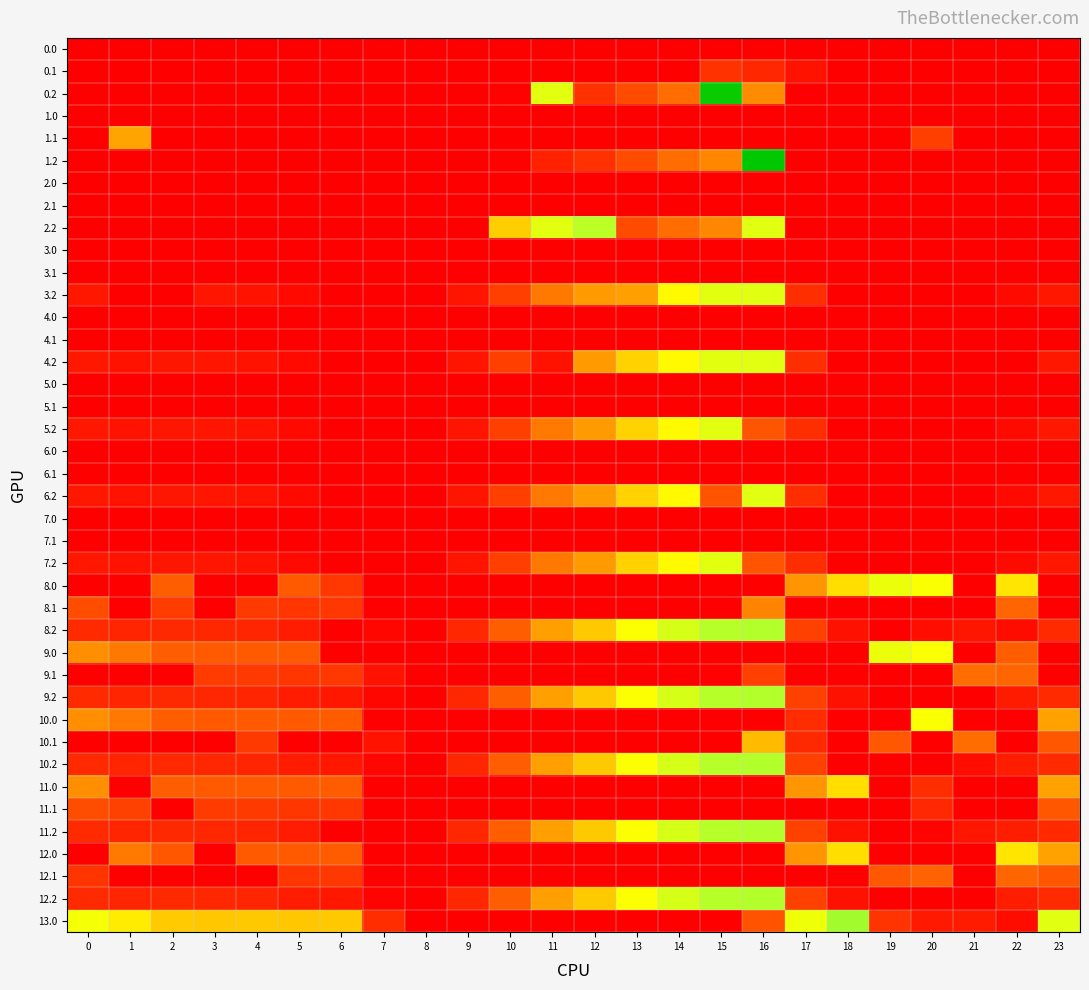

What is the total value across all series at 5?

2952.5